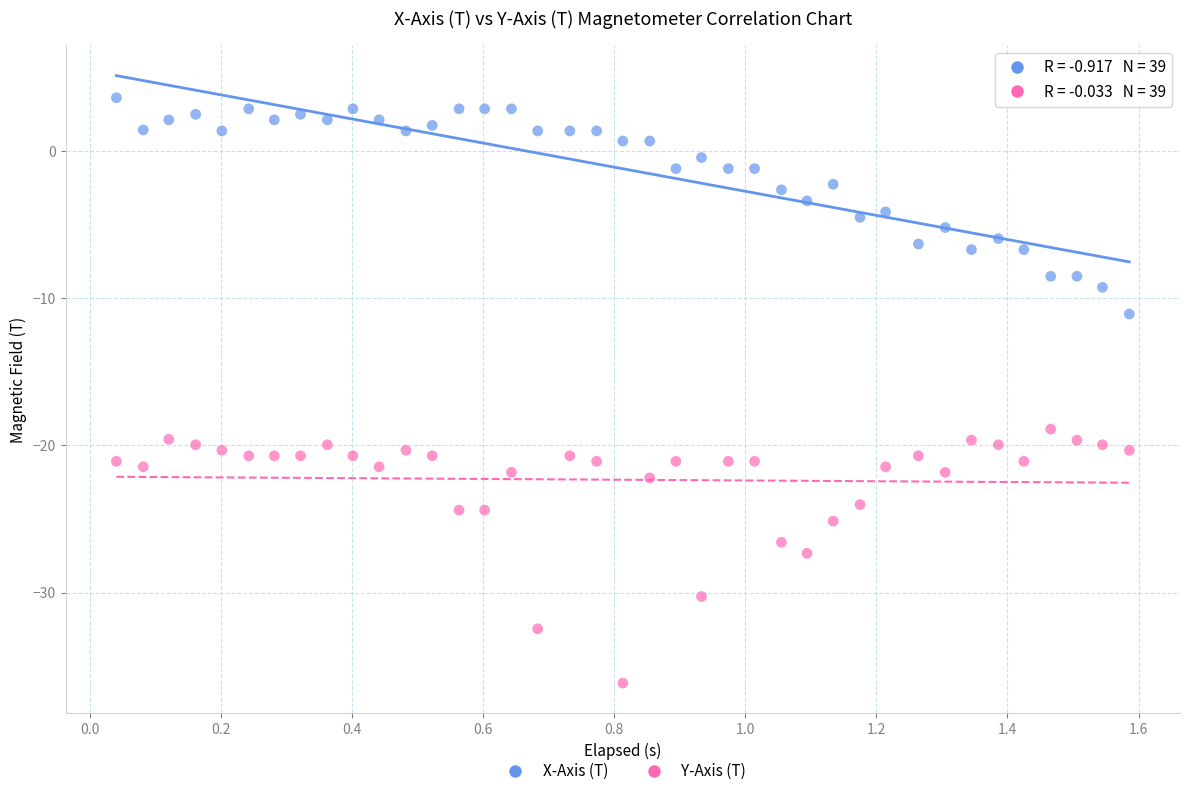

Across all data points, what is the range of X values (max minus min)?

1.5